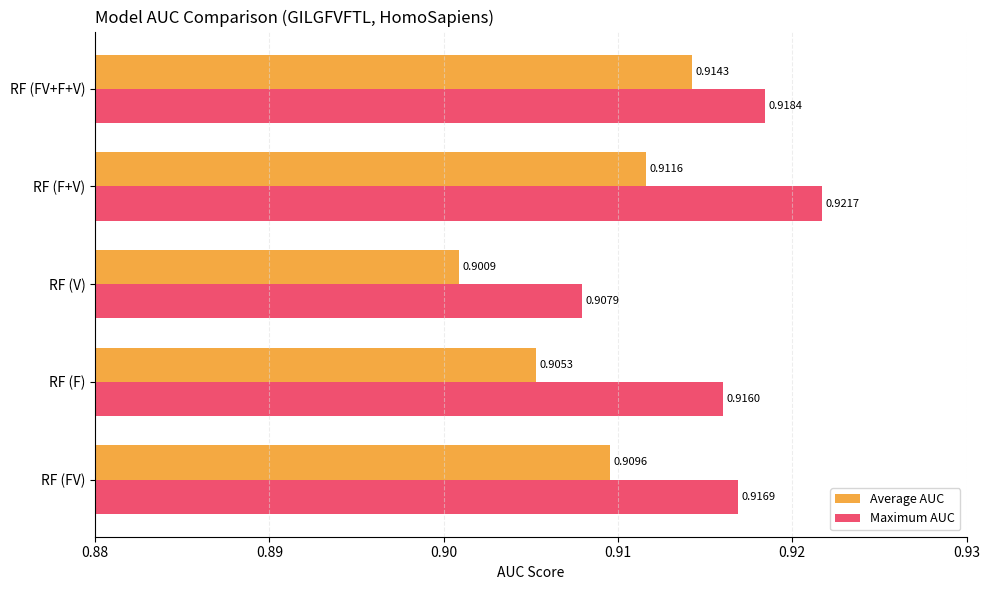

What are all the series names shown in the legend?

Average AUC, Maximum AUC